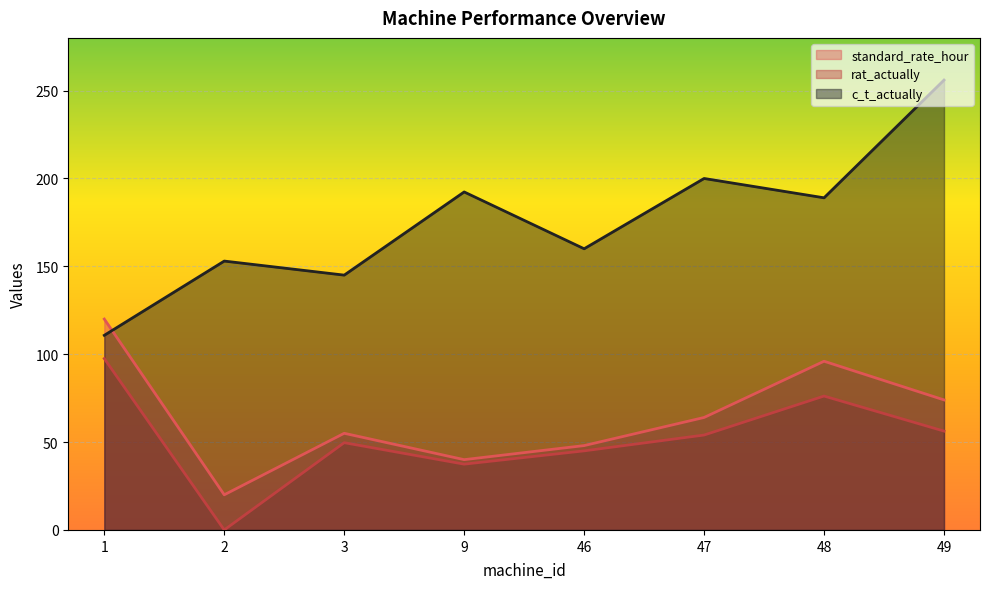

How many lines are shown in the chart?

3